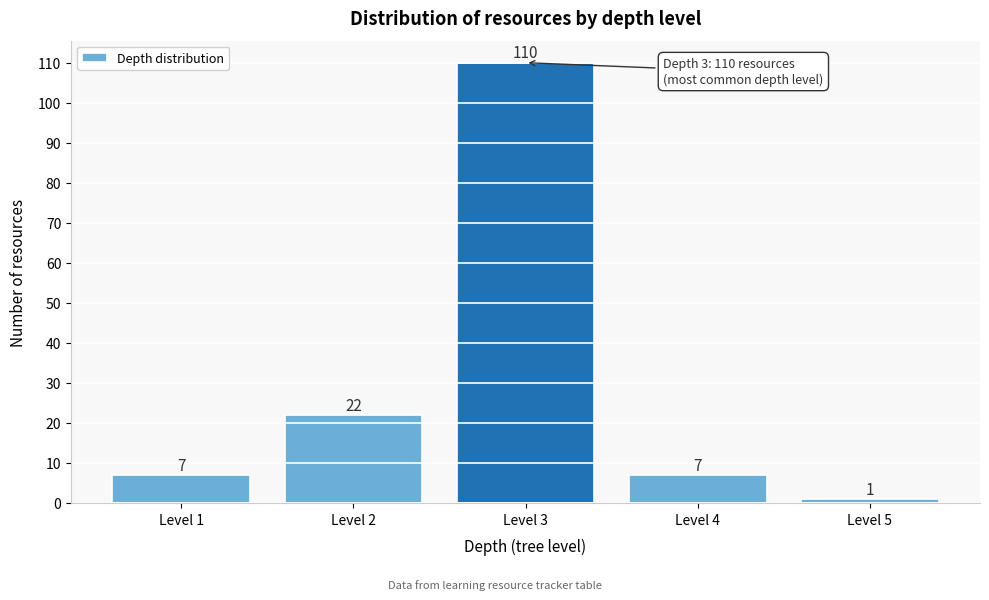

Reading left to right, transcribe all the data shown in this chart.

7	22	110	7	1